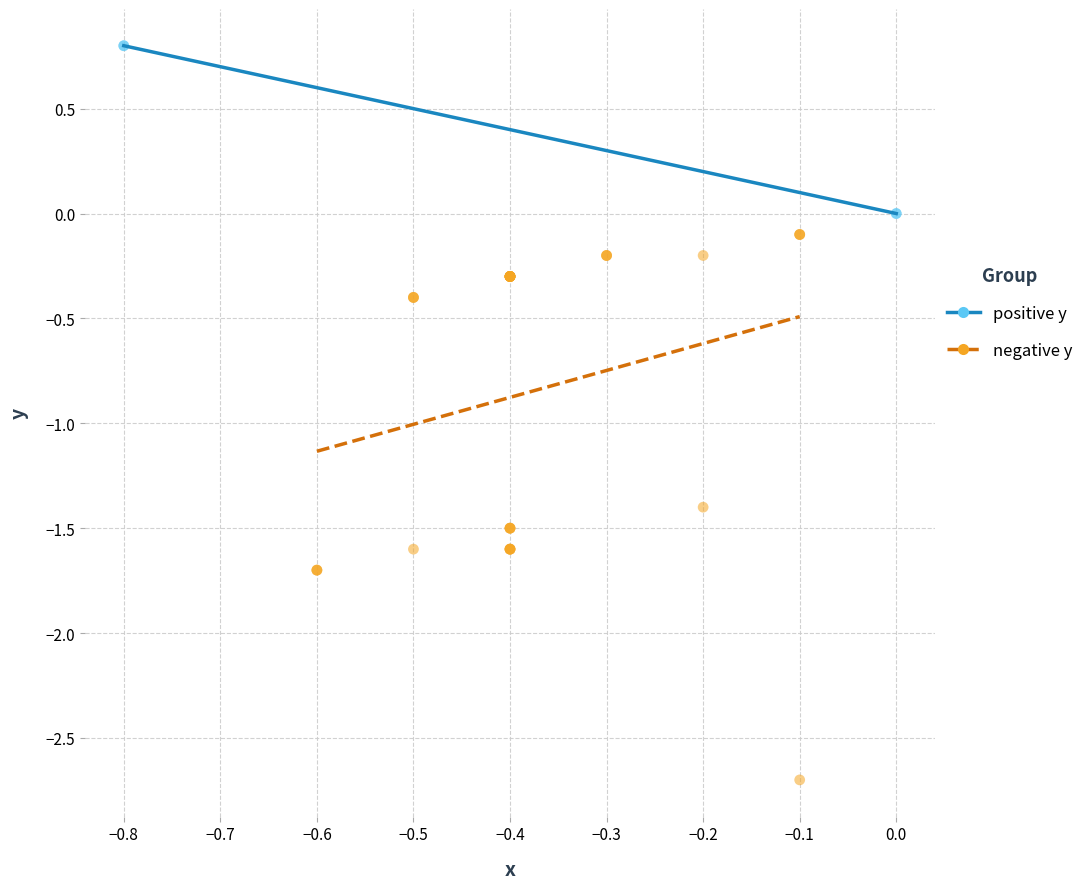

Which series has the largest Y range (max minus min)?

negative y